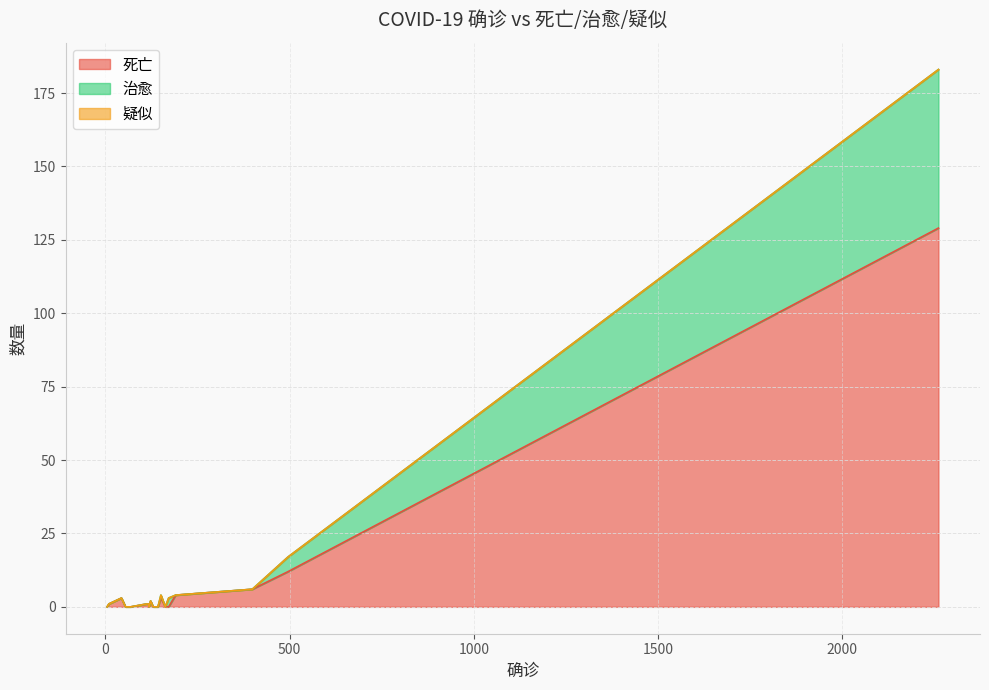

In 死亡, how many points are higher than both neighbors (excluding endpoints)?

3